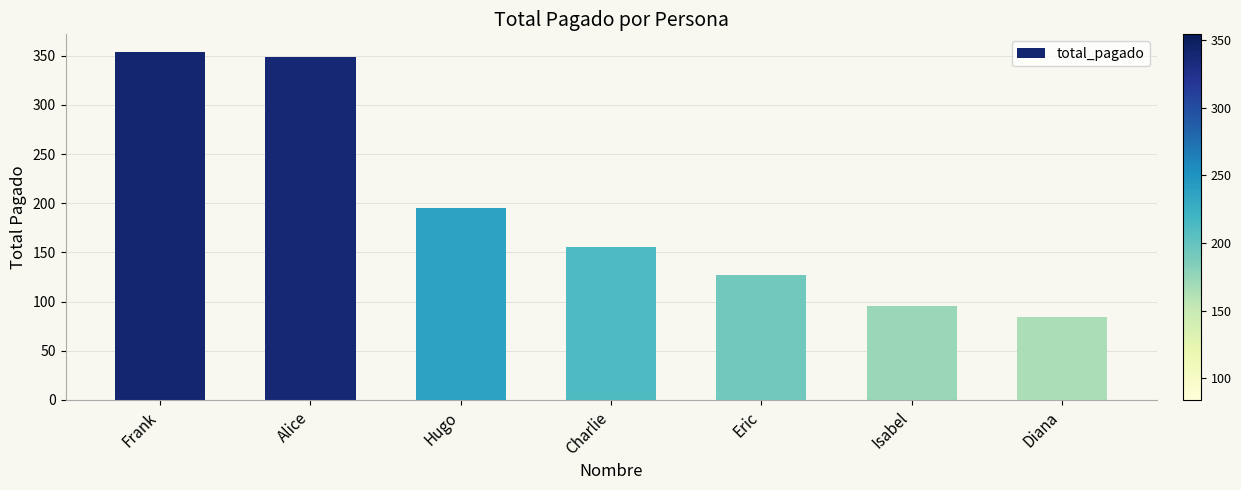

Reading left to right, list all the values displayed in this chart.

354.1	349.0	194.8	155.8	127.5	95.6	83.9